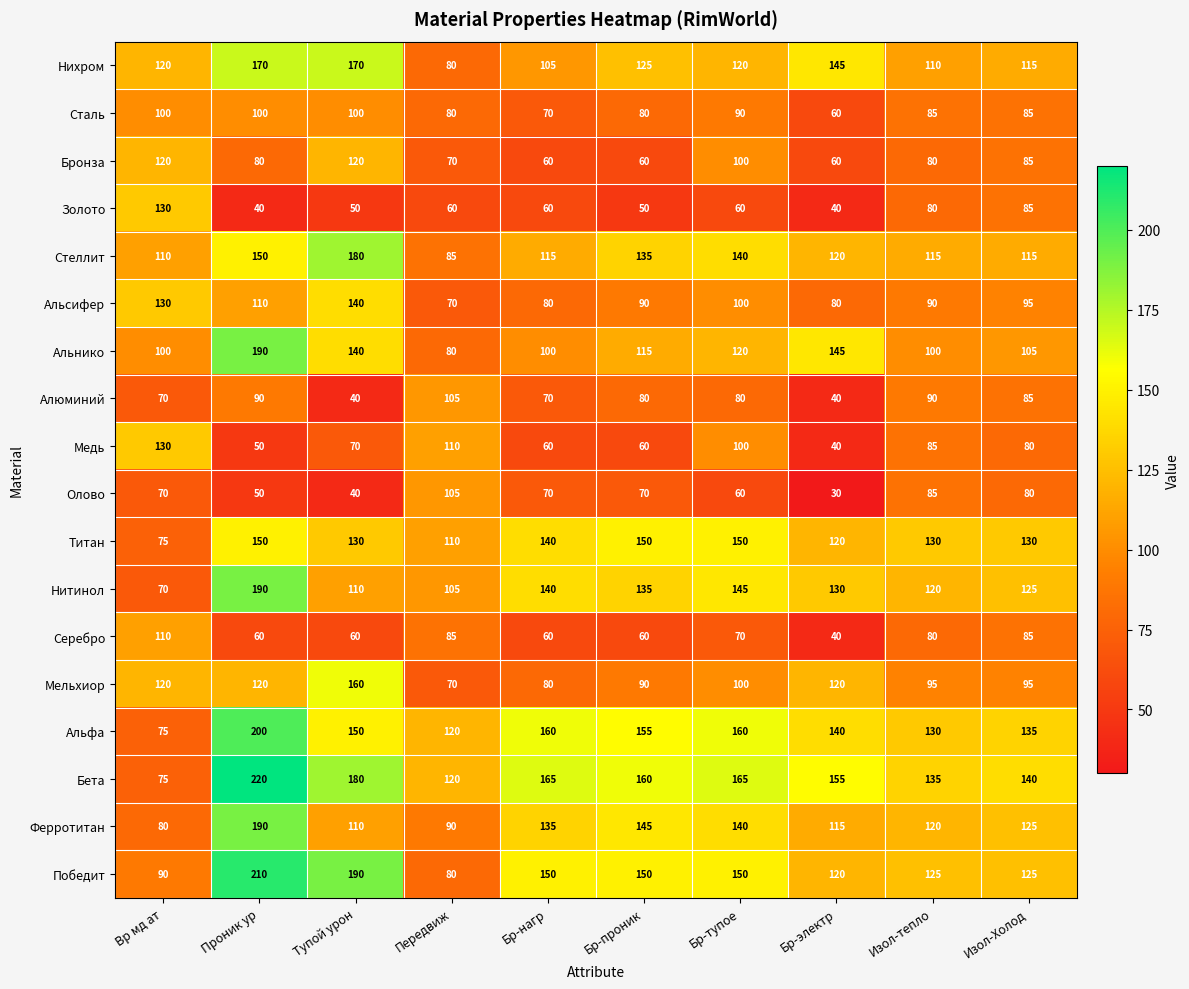

What is the spread (max minus min) of values at Передвиж?

60